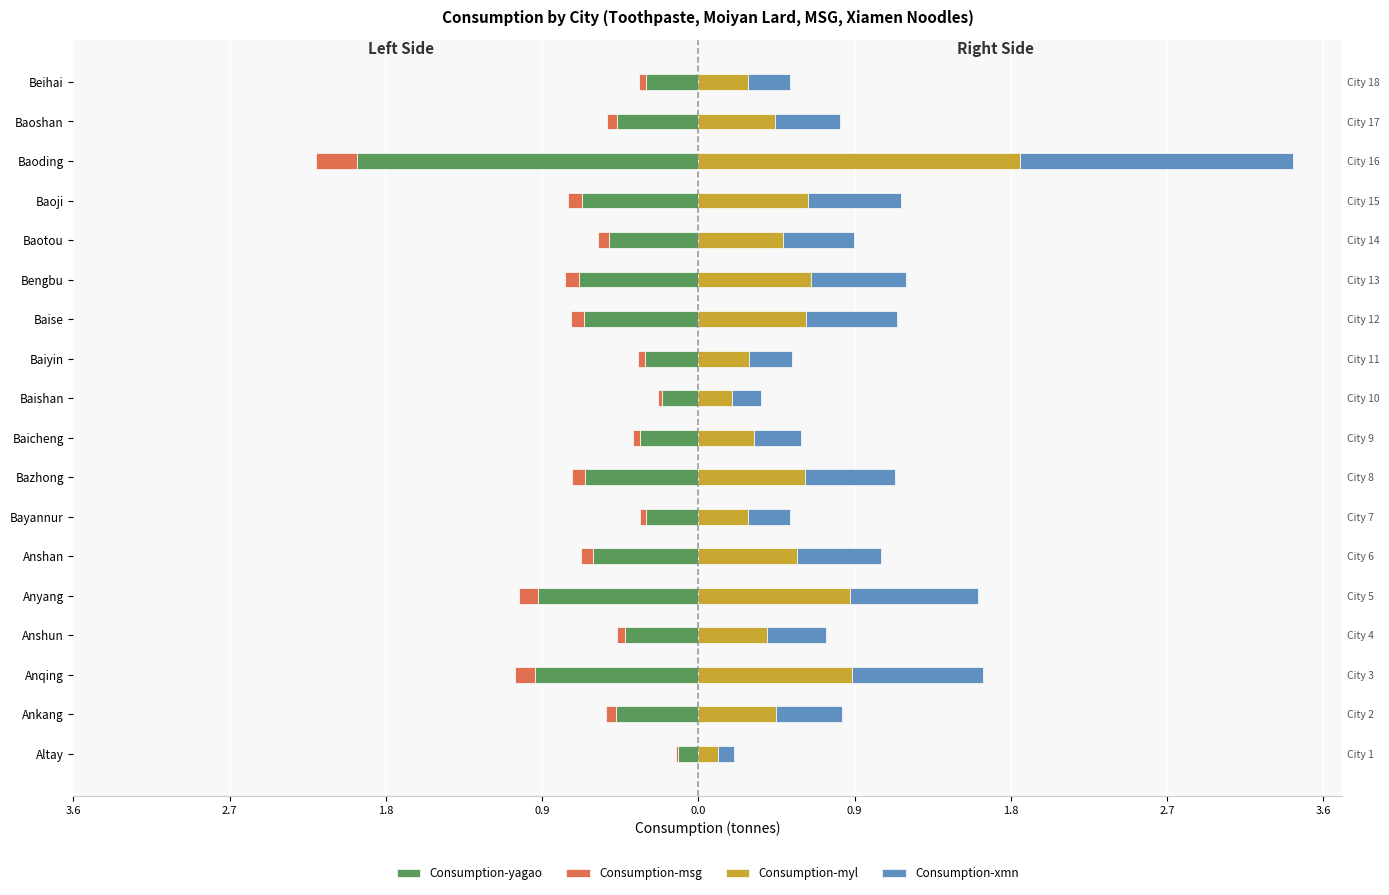

Reading right to left, extract all data points from this chart.

Consumption-yagao: -0.3	-0.5	-2.0	-0.7	-0.5	-0.7	-0.7	-0.3	-0.2	-0.3	-0.6	-0.3	-0.6	-0.9	-0.4	-0.9	-0.5	-0.1
Consumption-msg: -0.0	-0.1	-0.2	-0.1	-0.1	-0.1	-0.1	-0.0	-0.0	-0.0	-0.1	-0.0	-0.1	-0.1	-0.1	-0.1	-0.1	-0.0
Consumption-myl: 0.3	0.4	1.8	0.6	0.5	0.6	0.6	0.3	0.2	0.3	0.6	0.3	0.6	0.9	0.4	0.9	0.4	0.1
Consumption-xmn: 0.2	0.4	1.6	0.5	0.4	0.5	0.5	0.2	0.2	0.3	0.5	0.2	0.5	0.7	0.3	0.7	0.4	0.1